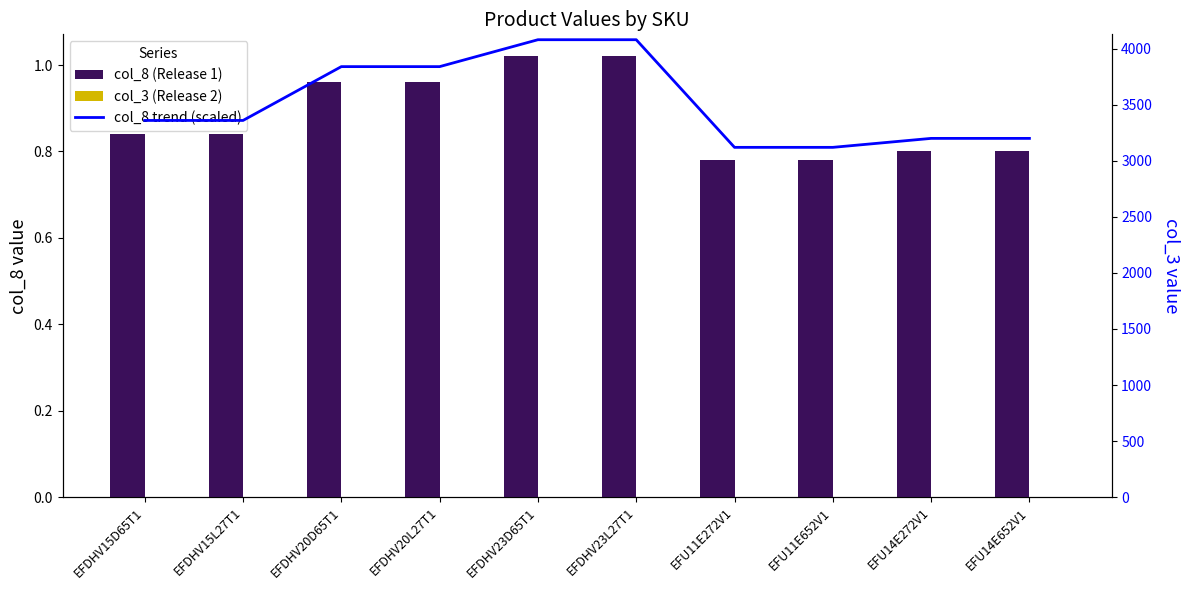

At how many categories does at least one series exceed 3726?

4